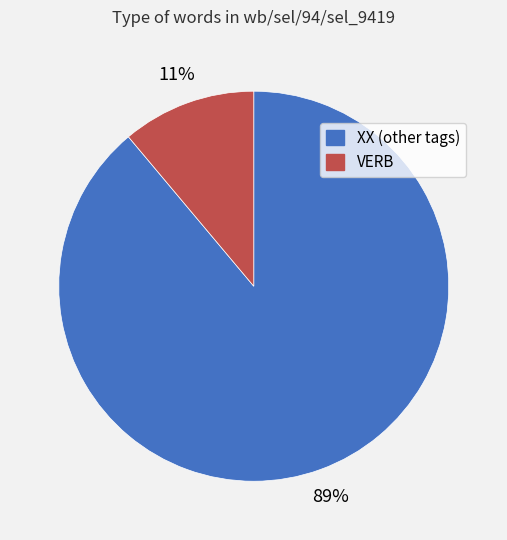

To the nearest percent, what portion does VERB represent?

11%